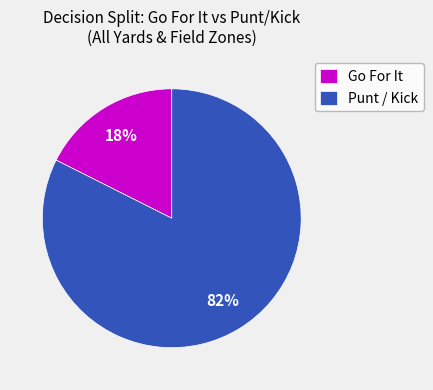

Which slice represents more than half of the pie?

Punt / Kick